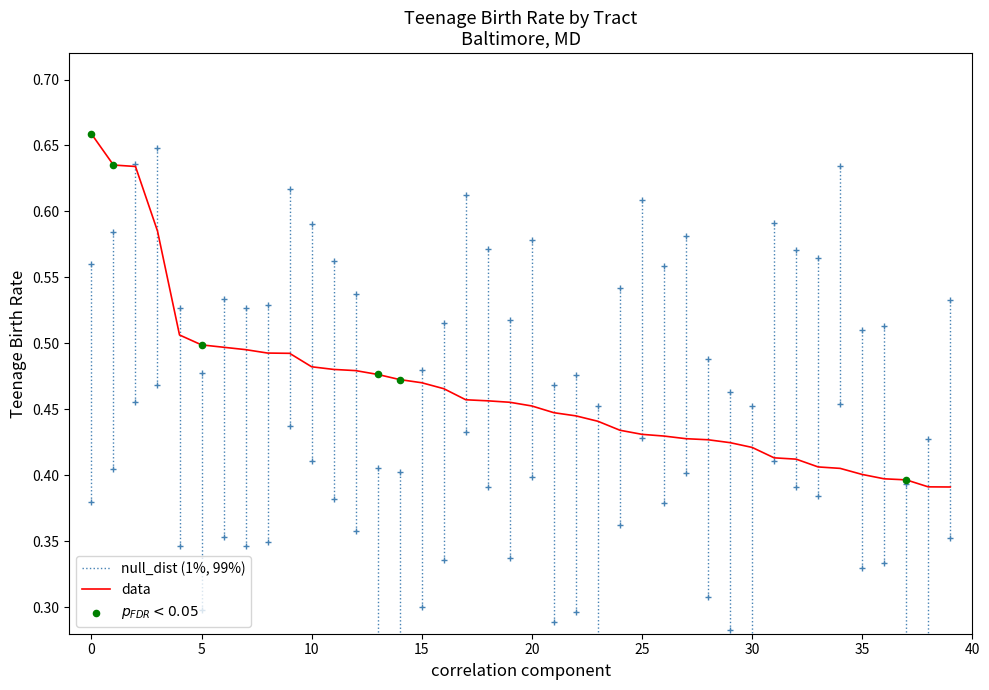

What is the change in value from −5 to 25?

-0.2